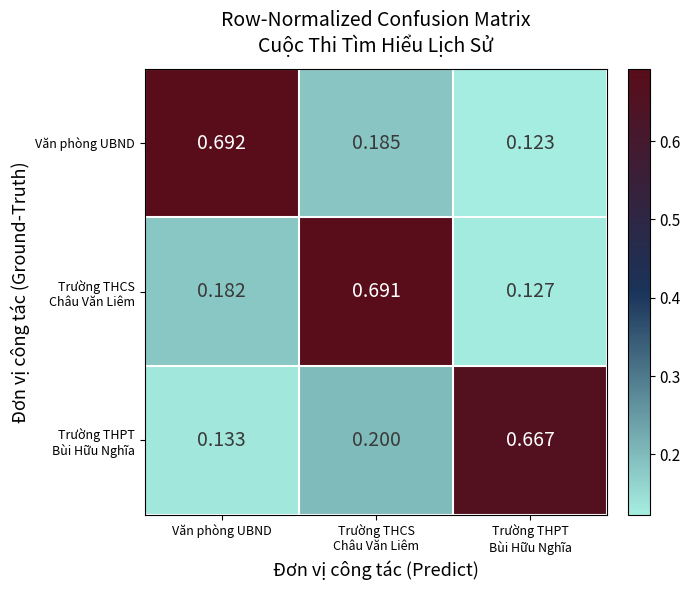

Which label corresponds to the largest value in the chart?

Văn phòng UBND